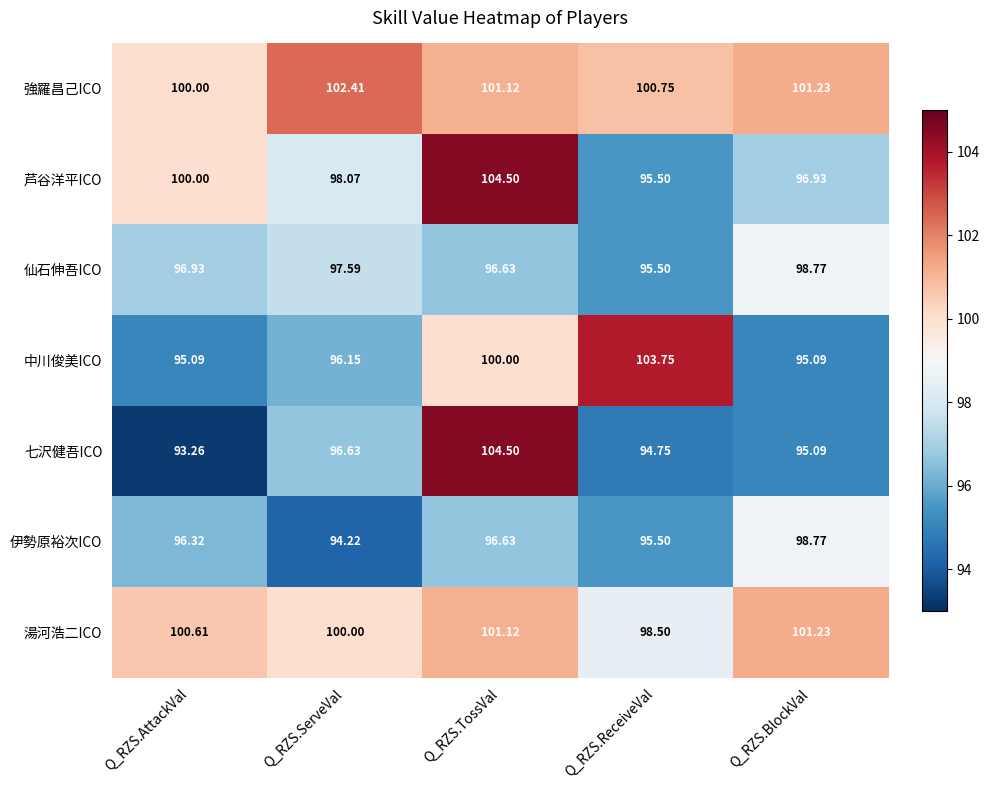

Between Q_RZS.ServeVal and Q_RZS.ReceiveVal, which series saw the biggest shift?

中川俊美ICO